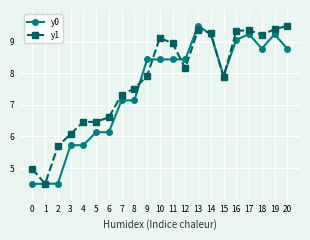

Rank the series by their average value, from highest to lowest.

y1, y0